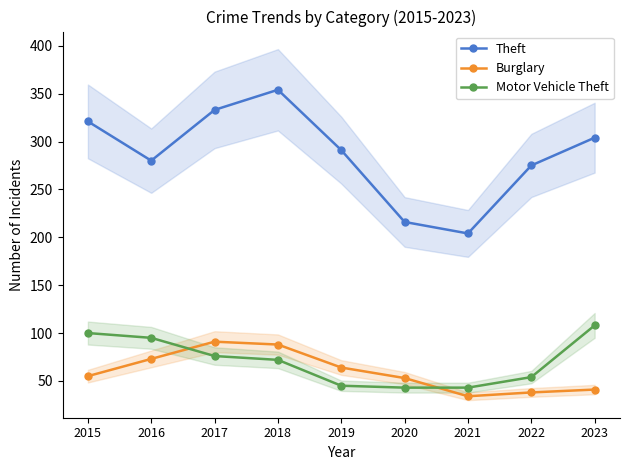

Which series ends up on top after the final intersection of Burglary and Motor Vehicle Theft?

Motor Vehicle Theft